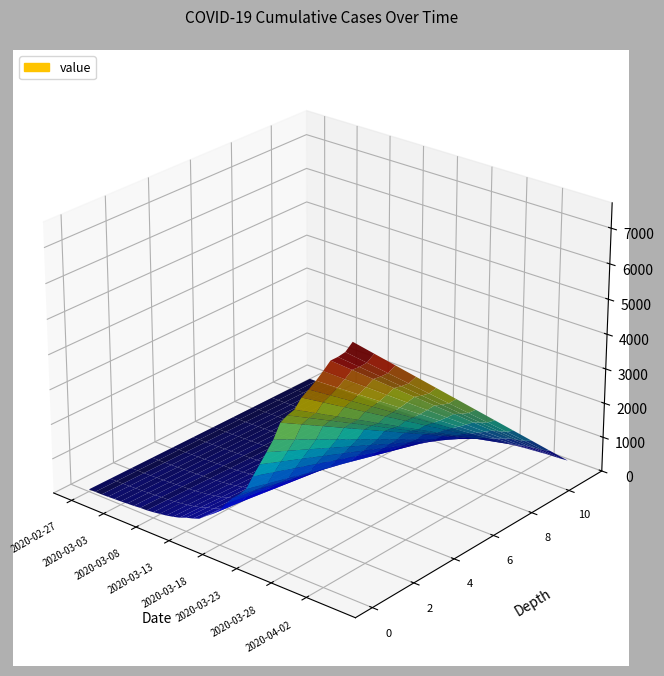

Reading left to right, list all the values displayed in this chart.

2020-02-27=64	2020-02-28=68	2020-02-29=69	2020-03-01=76	2020-03-02=87	2020-03-03=95	2020-03-04=108	2020-03-05=119	2020-03-06=138	2020-03-07=146	2020-03-08=167	2020-03-09=197	2020-03-10=226	2020-03-11=269	2020-03-12=320	2020-03-13=398	2020-03-14=452	2020-03-15=523	2020-03-16=677	2020-03-17=816	2020-03-18=993	2020-03-19=1261	2020-03-20=1505	2020-03-21=1686	2020-03-22=1909	2020-03-23=2345	2020-03-24=2754	2020-03-25=3168	2020-03-26=3593	2020-03-27=4130	2020-03-28=4404	2020-03-29=4630	2020-03-30=5030	2020-03-31=5319	2020-04-01=5624	2020-04-02=5954	2020-04-03=6303	2020-04-04=6468	2020-04-05=6666	2020-04-06=7004